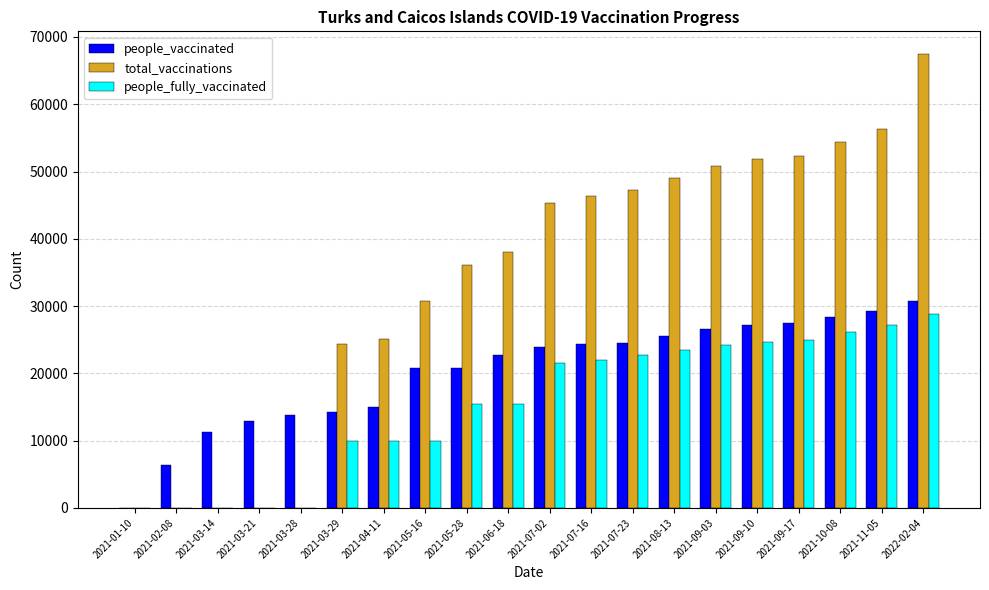

The value of total_vaccinations at 2021-03-28 is 34067. True or false?

False